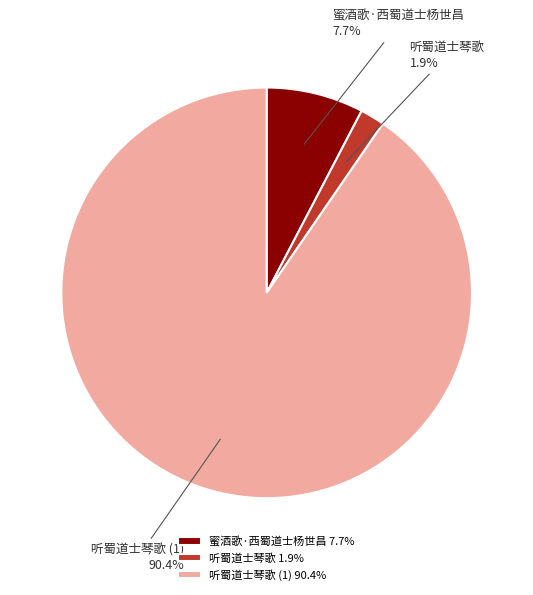

Is there any slice that represents more than half of the pie?

Yes